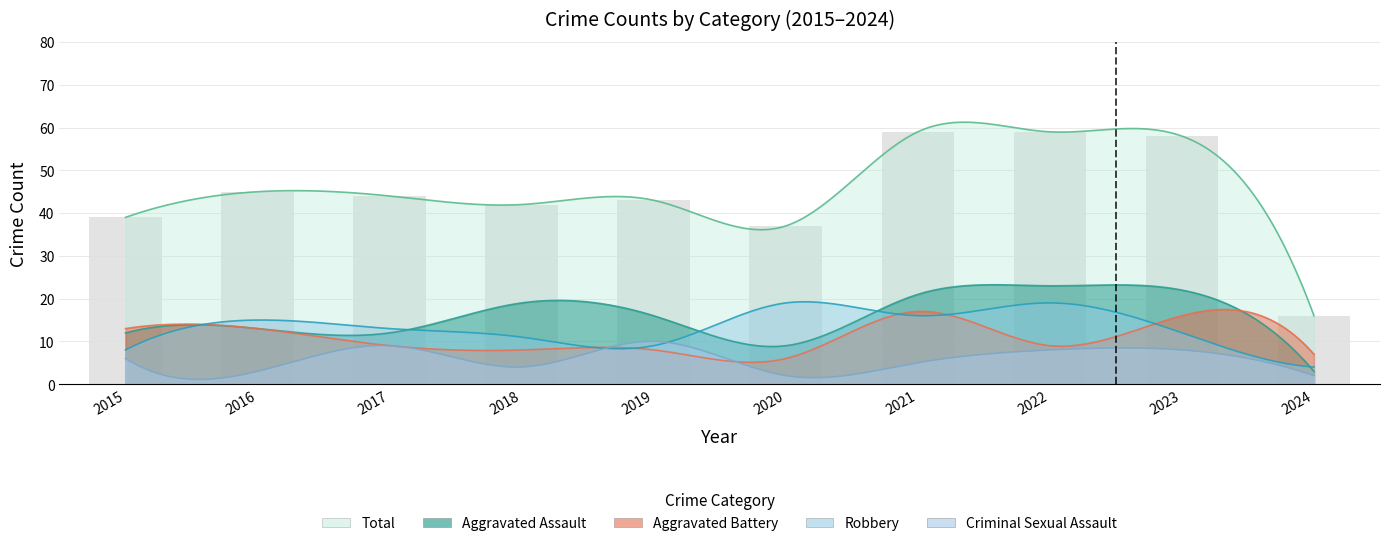

Rank the categories by Aggravated Battery value from highest to lowest.

2021, 2023, 2015, 2016, 2017, 2022, 2018, 2019, 2024, 2020